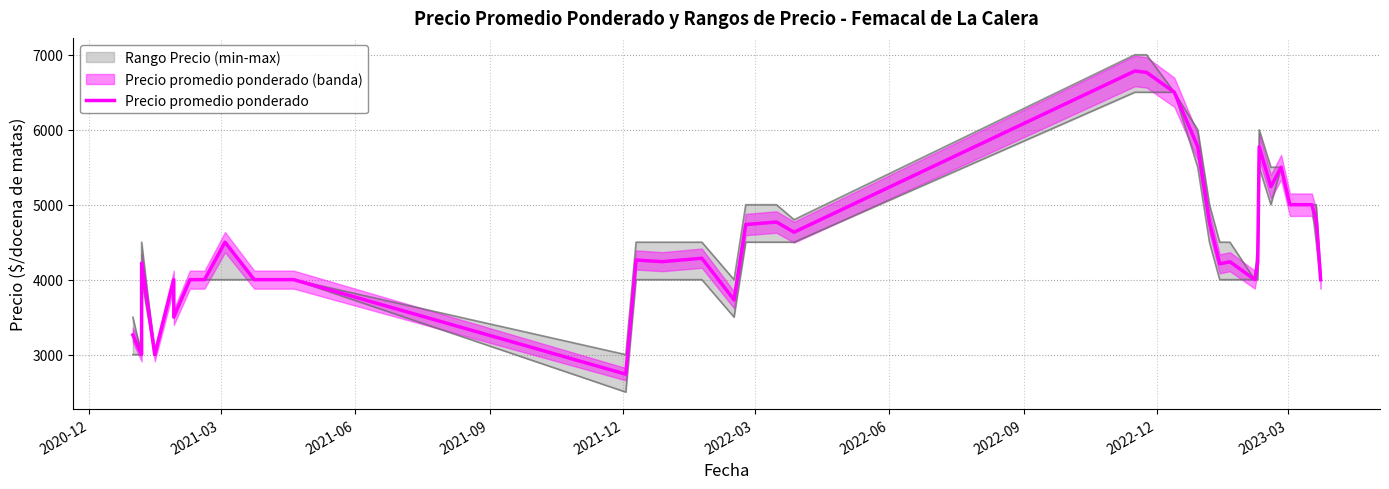

Which has a higher value, 2022-03 or 2022-06?

2022-06